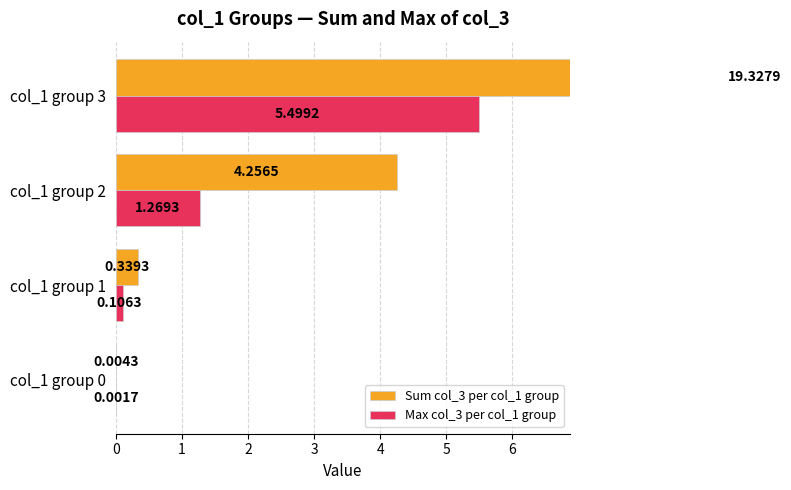

Which series changed the most between col_1 group 1 and col_1 group 2?

Sum col_3 per col_1 group